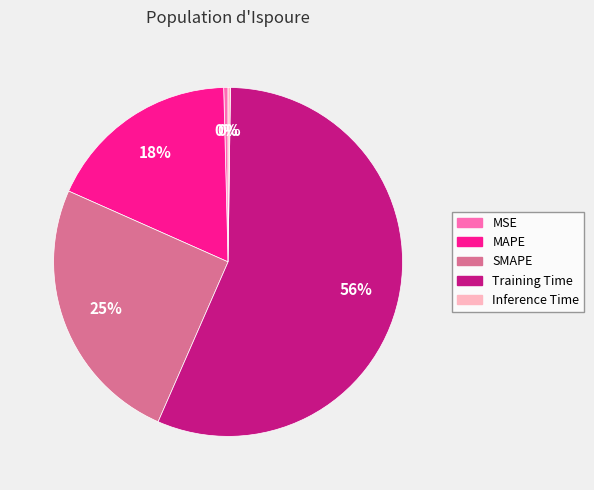

Does MAPE account for over 50% of the chart?

No